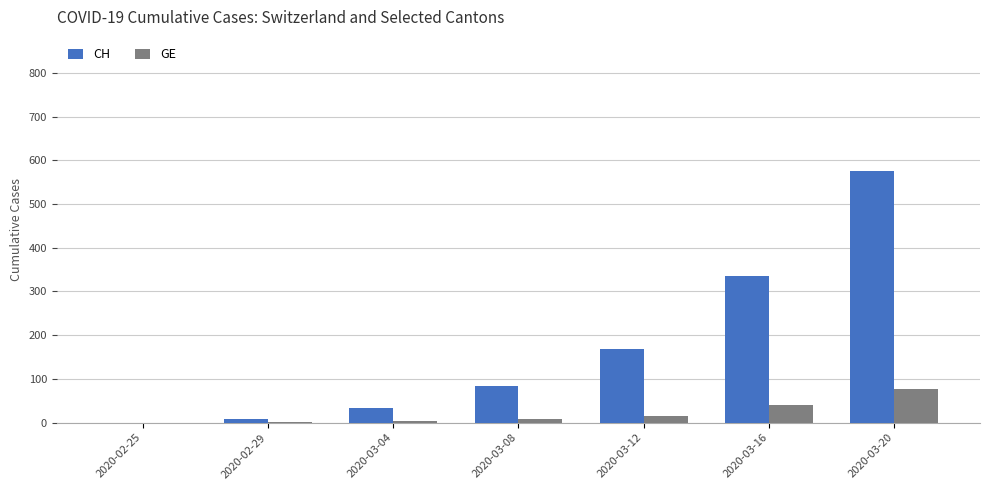

The CH series shows 155 at 2020-03-20. True or false?

False